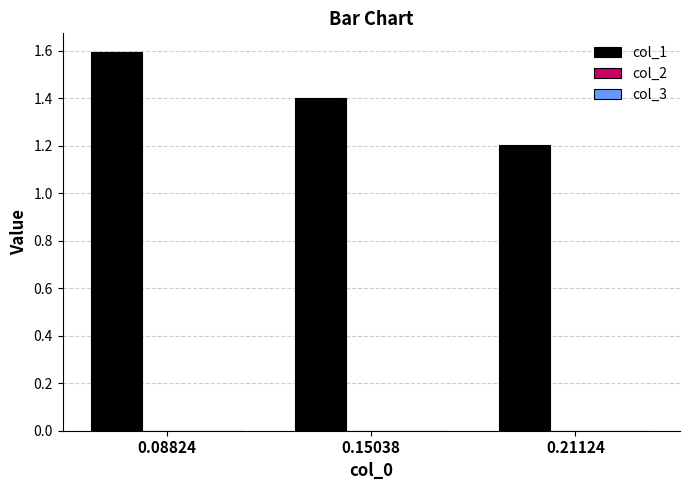

Which series has the largest total across all categories?

col_1